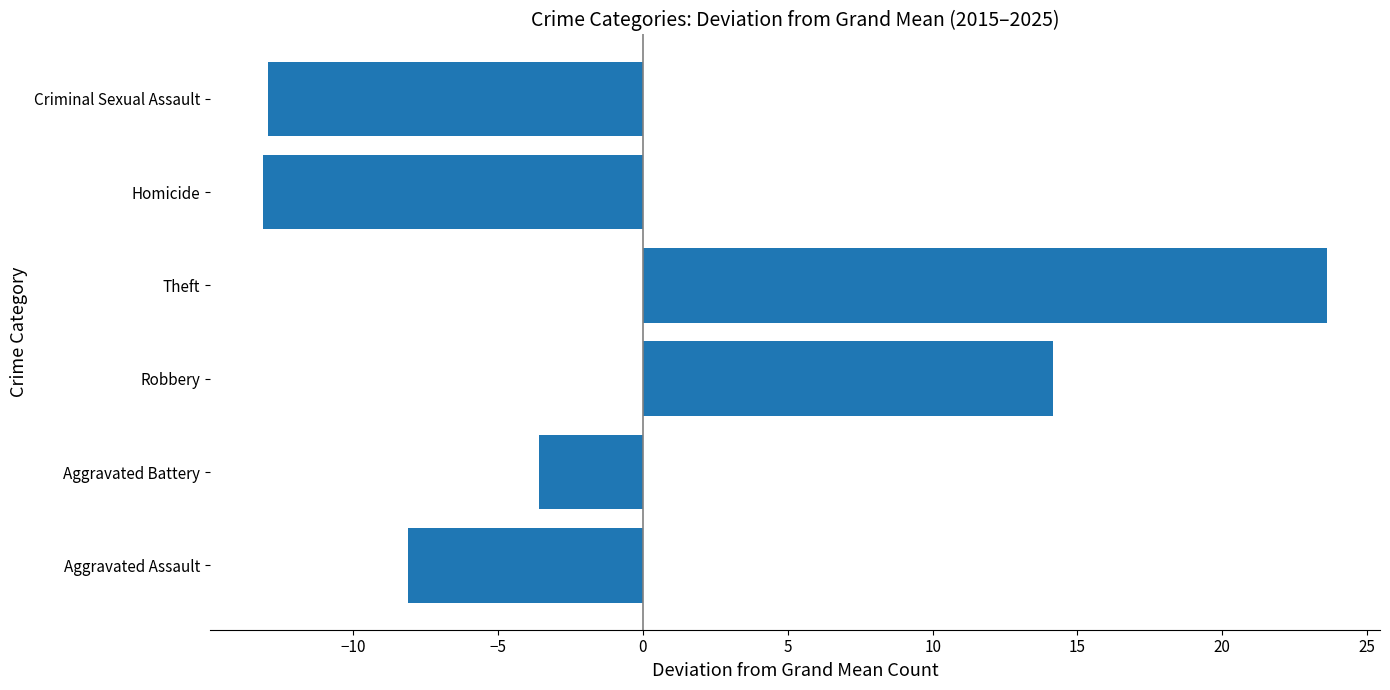

Which has a higher value, Theft or Criminal Sexual Assault?

Theft